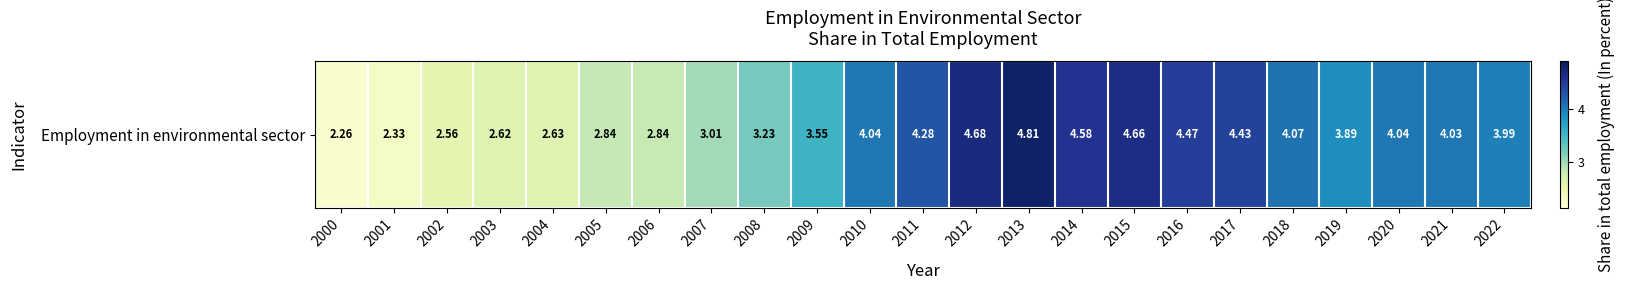

What is the change in value from 2008 to 2018?

+0.8